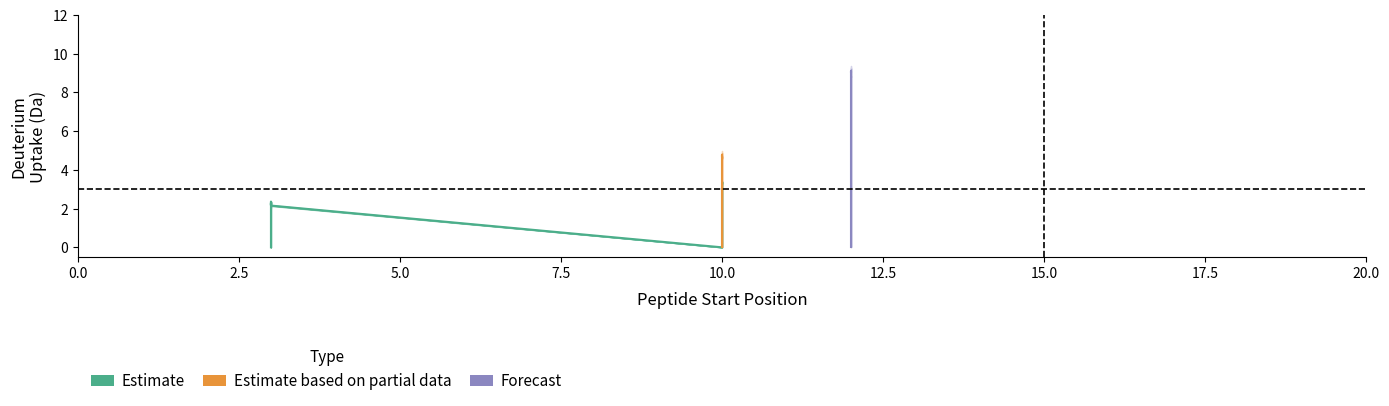

What is the spread (max minus min) of values at 19?

8.7